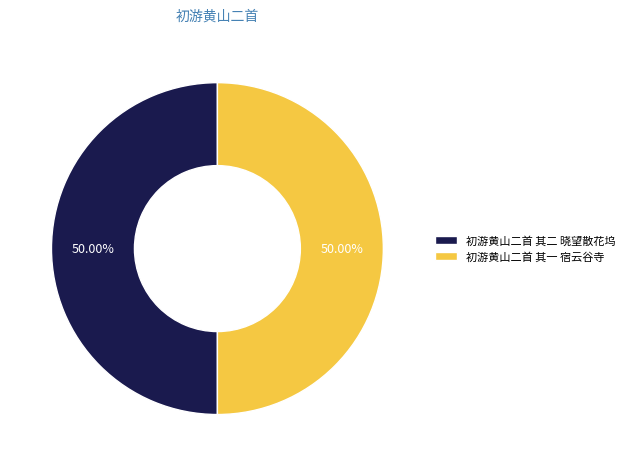

Is the sum of 初游黄山二首 其二 晓望散花坞 and 初游黄山二首 其一 宿云谷寺 greater than half?

Yes